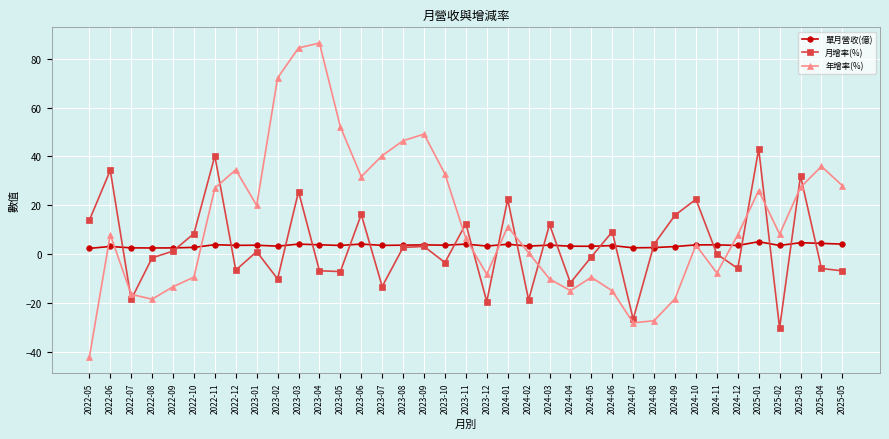

True or false: 單月營收(億) has a value of 3.8 at 2023-04.

True